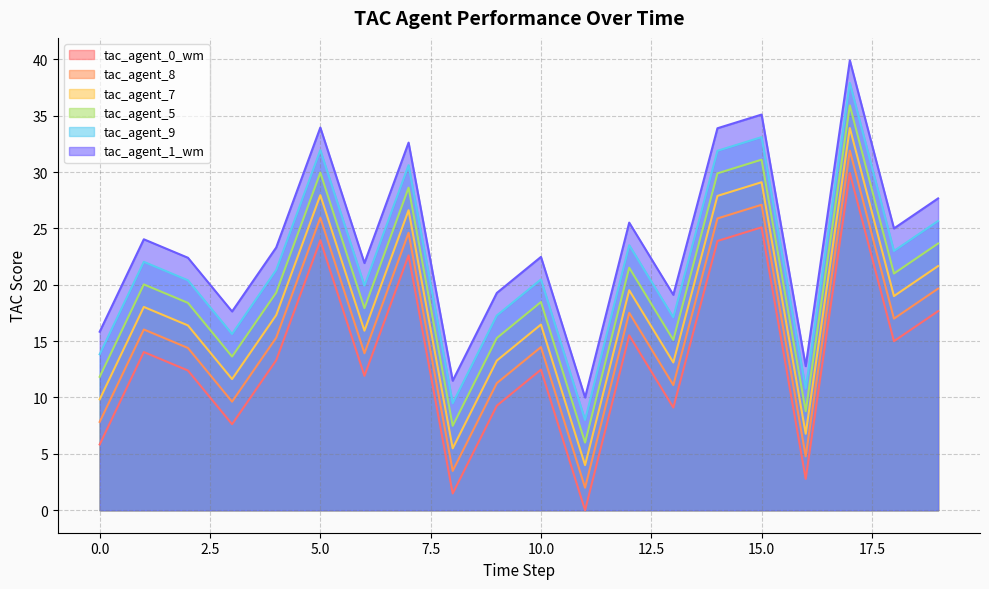

How many lines are shown in the chart?

6